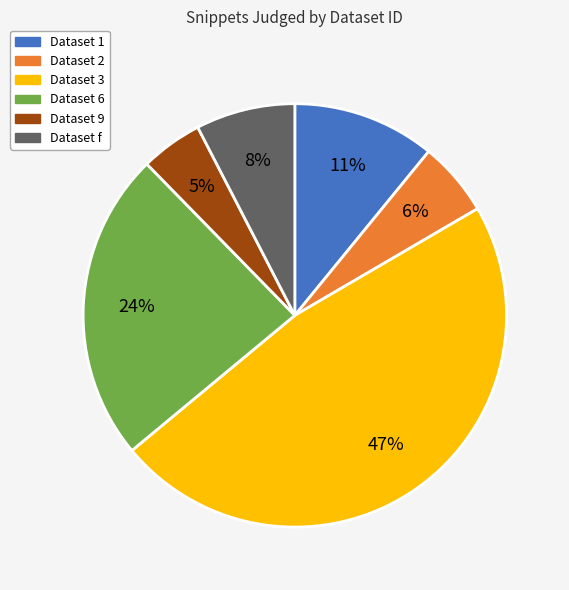

Between Dataset 9 and Dataset 3, which is larger?

Dataset 3